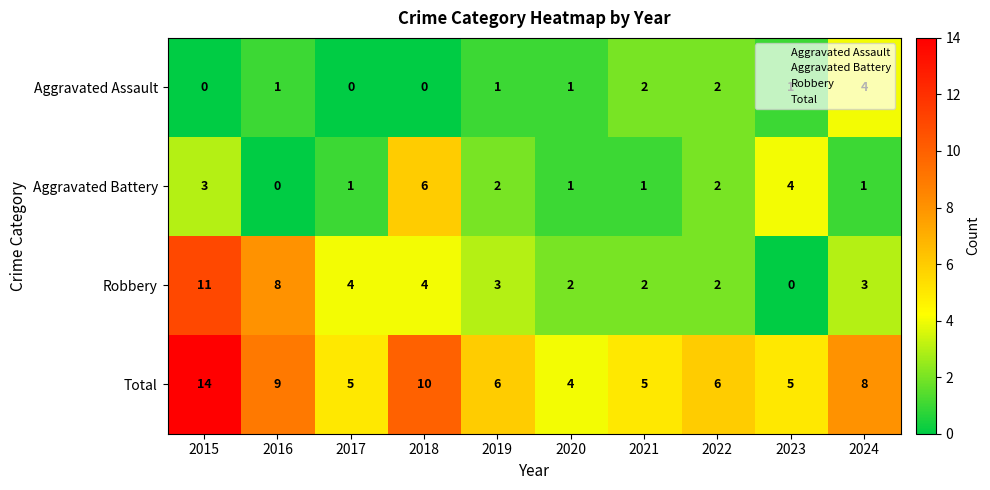

Count the Total values in the range 5 to 9.

7